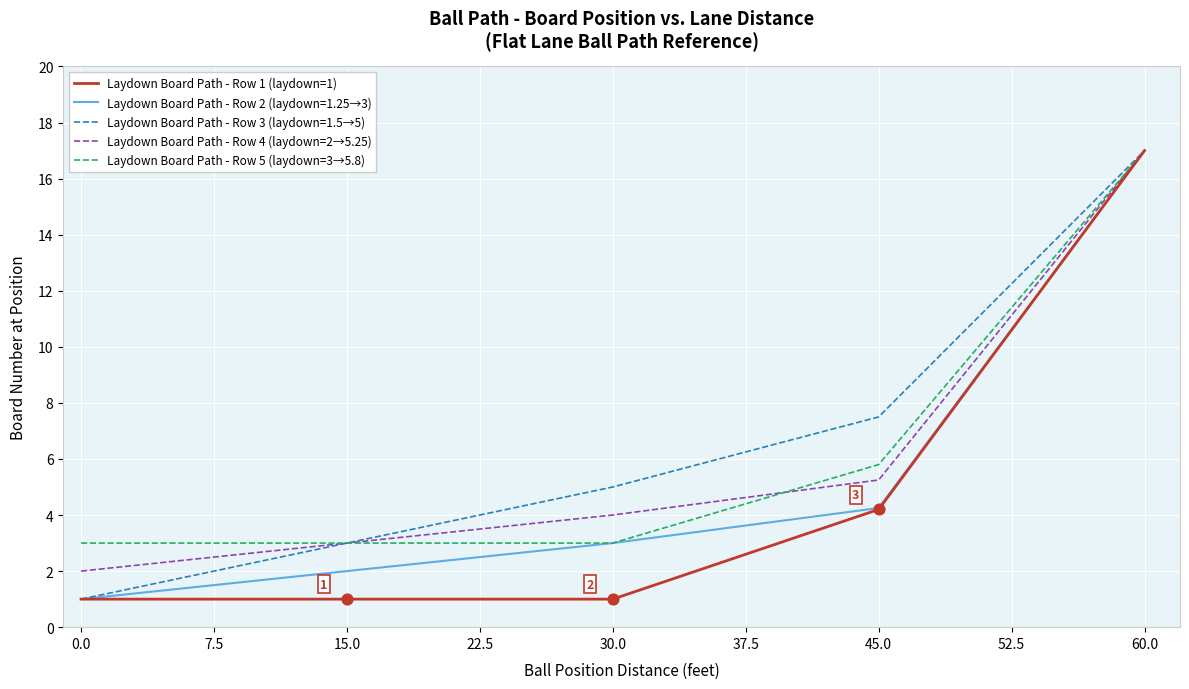

At how many categories does at least one series exceed 13?

2